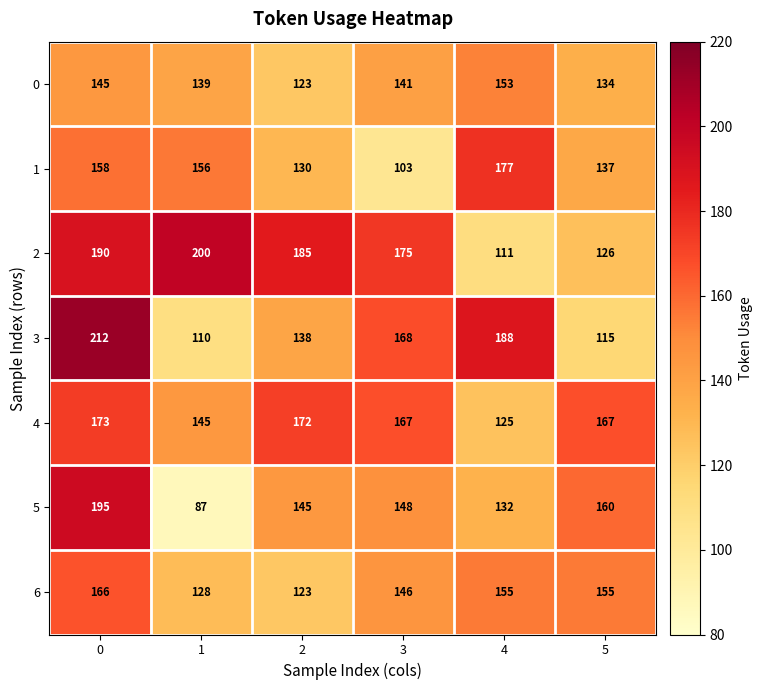

What is the difference between the 2 values at 4 and 1?

89